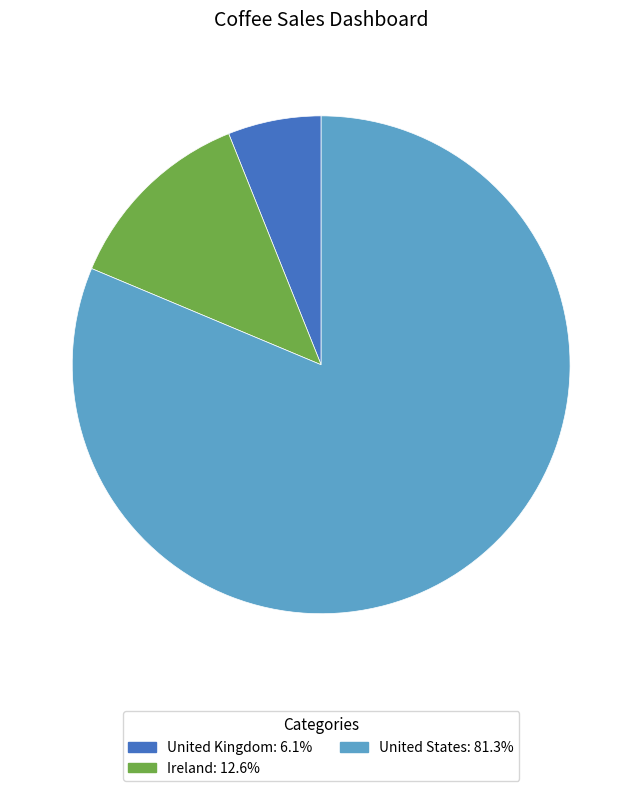

Which category has the smallest portion of the pie?

United Kingdom